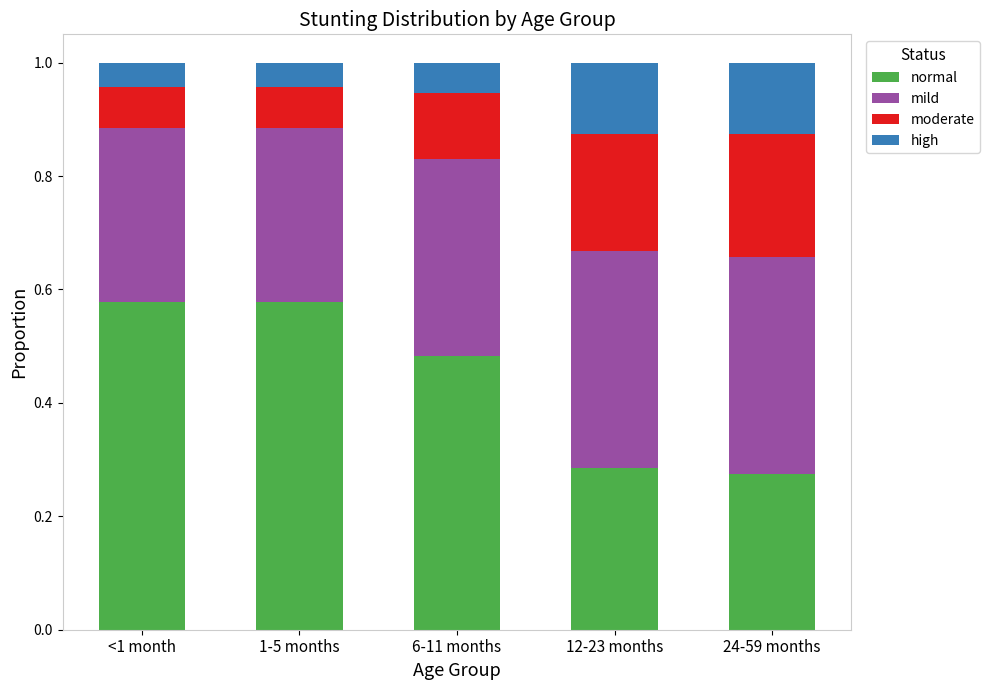

True or false: normal has a value of 0.3 at 12-23 months.

True